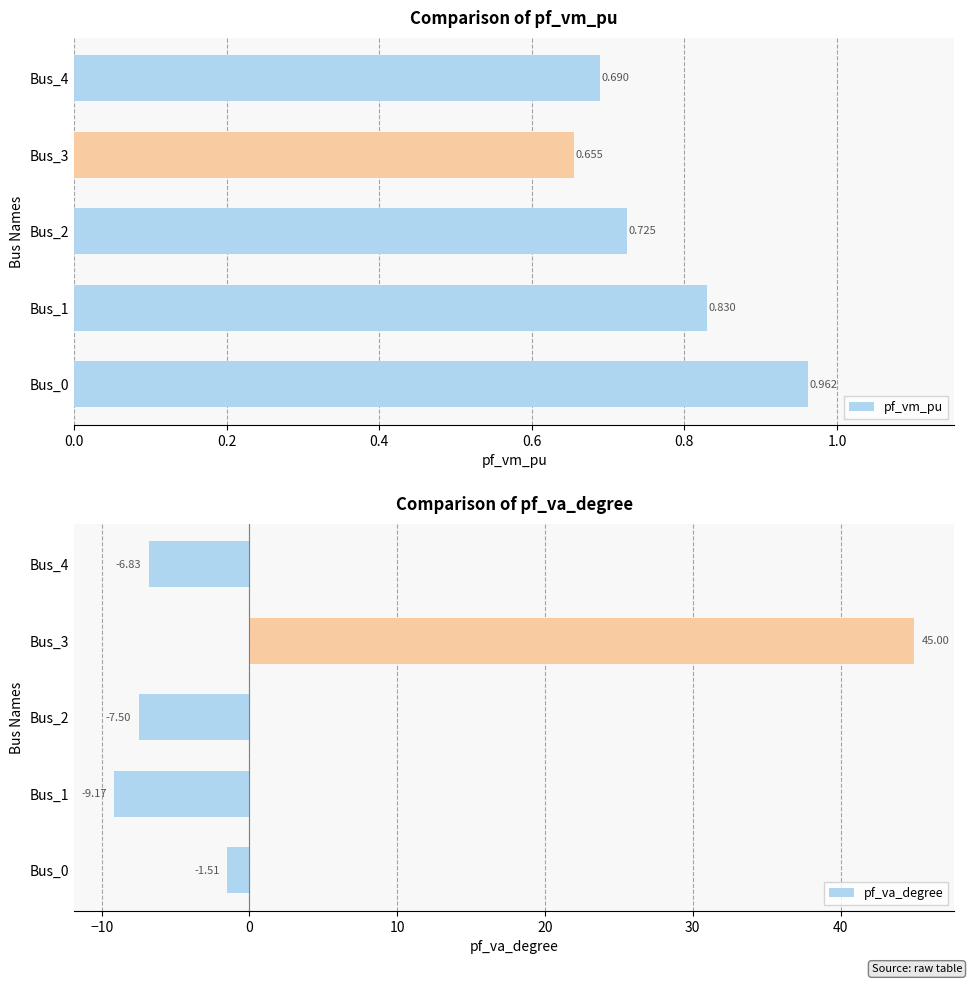

What is the difference between the maximum and second lowest values in the pf_vm_pu series?

0.3